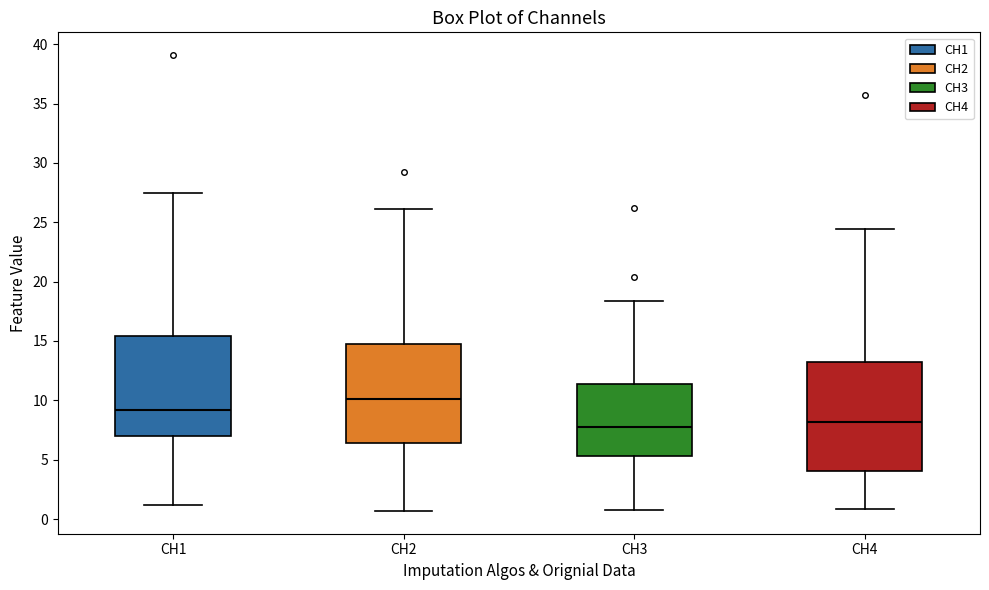

Comparing the boxes themselves (not the whiskers), which one is the tallest?

CH4